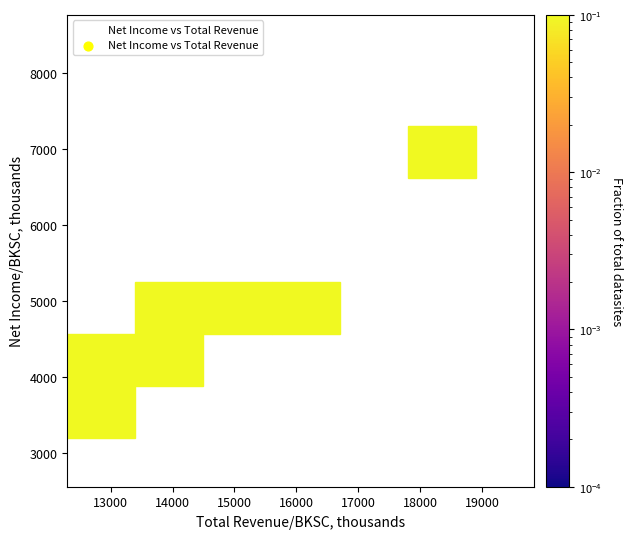

What is the average Y value?

4956